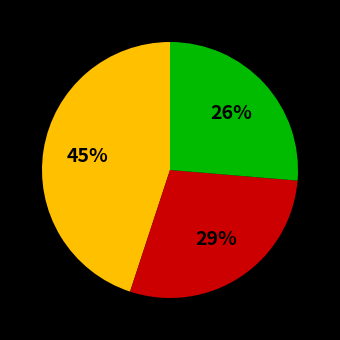

Is there a majority slice in this chart?

No